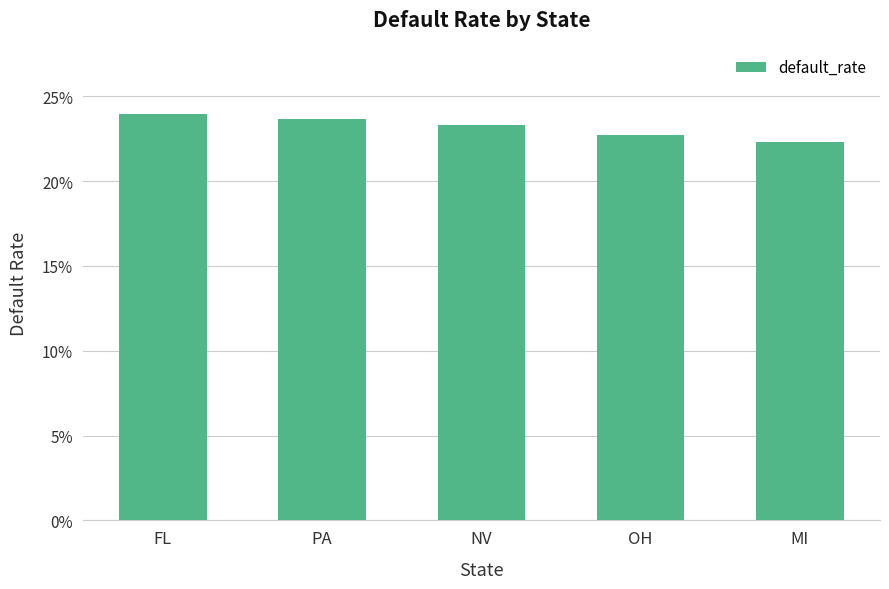

Rank the categories by value from lowest to highest.

MI, OH, NV, PA, FL